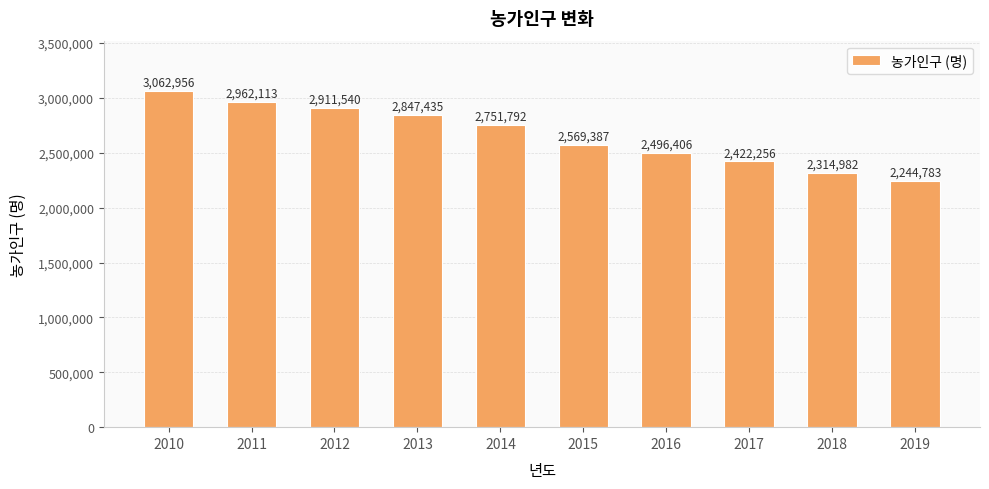

List the labels in order of value, smallest first.

2019, 2018, 2017, 2016, 2015, 2014, 2013, 2012, 2011, 2010